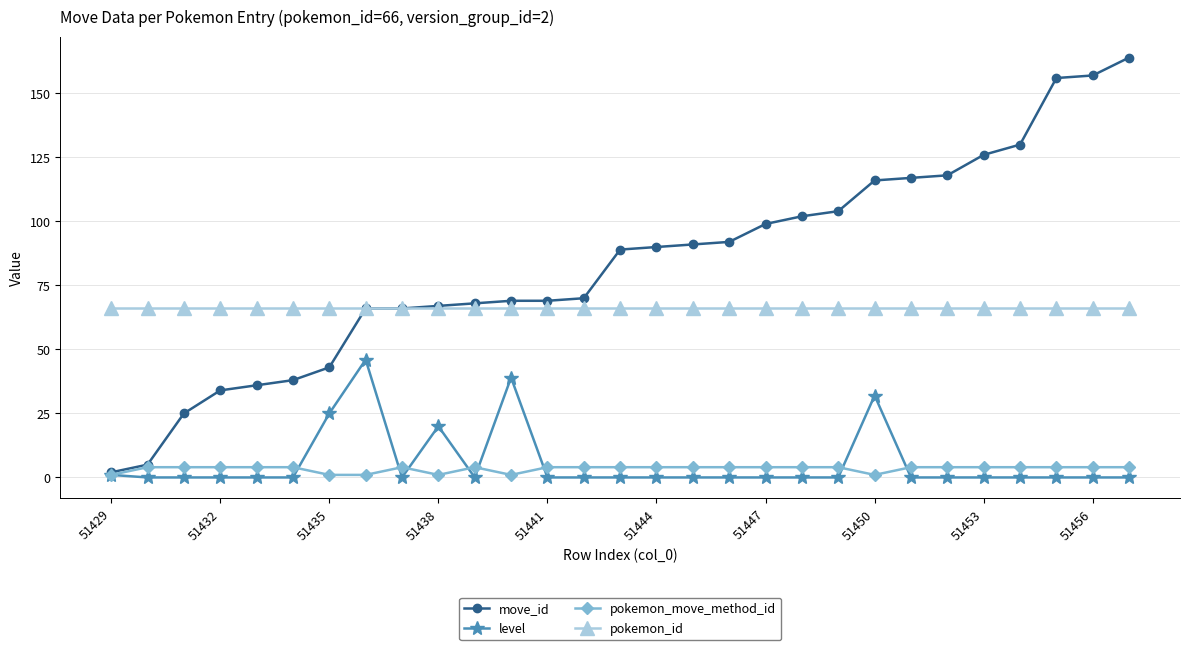

At how many categories does at least one series exceed 76?

15